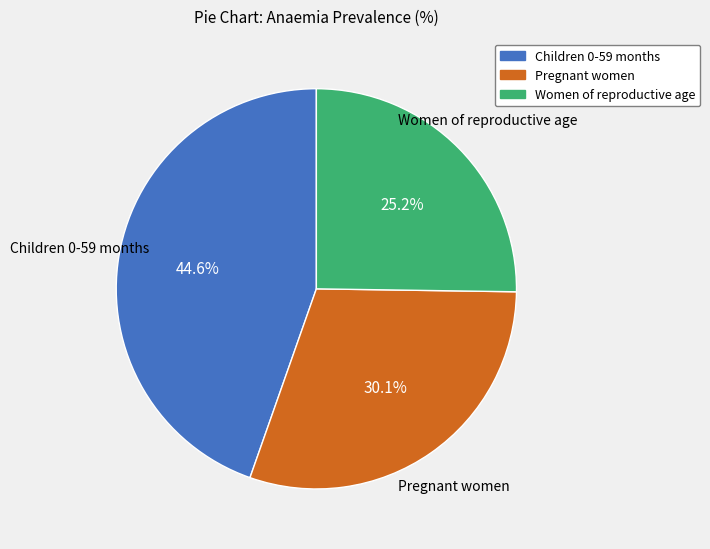

Is it true that Pregnant women is 30% of the pie?

True